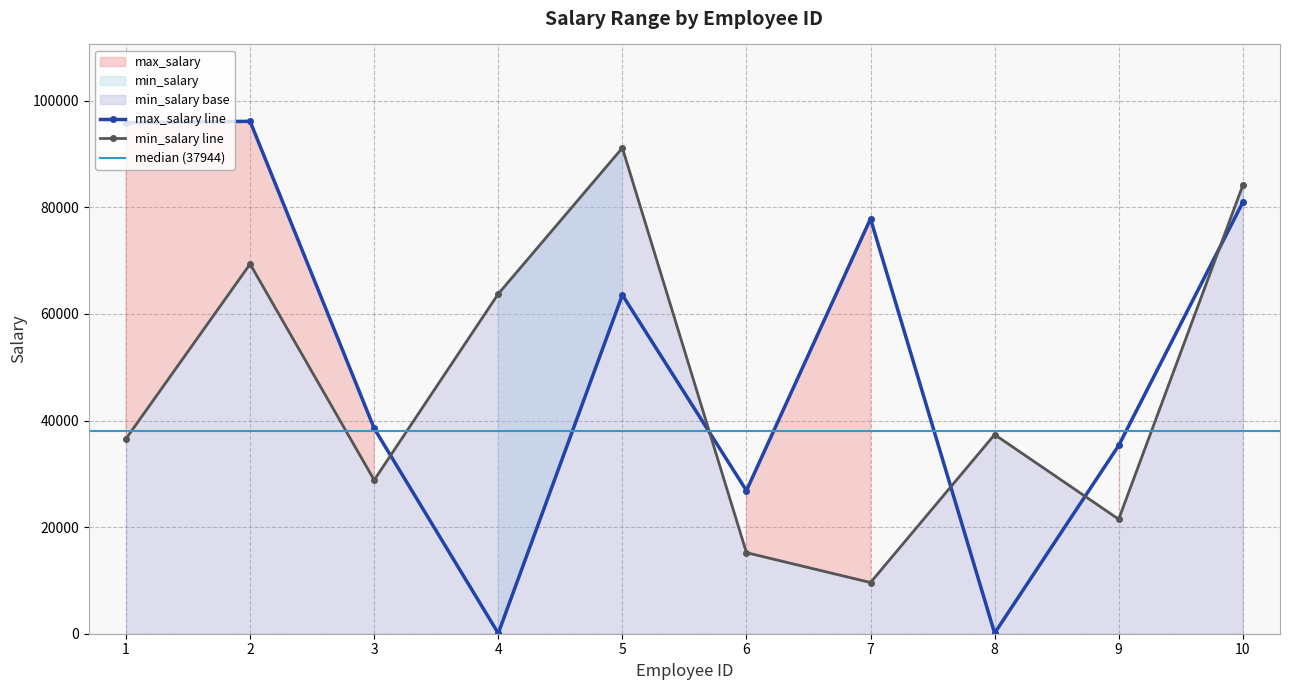

List the series in order of their peak value, highest first.

max_salary, min_salary